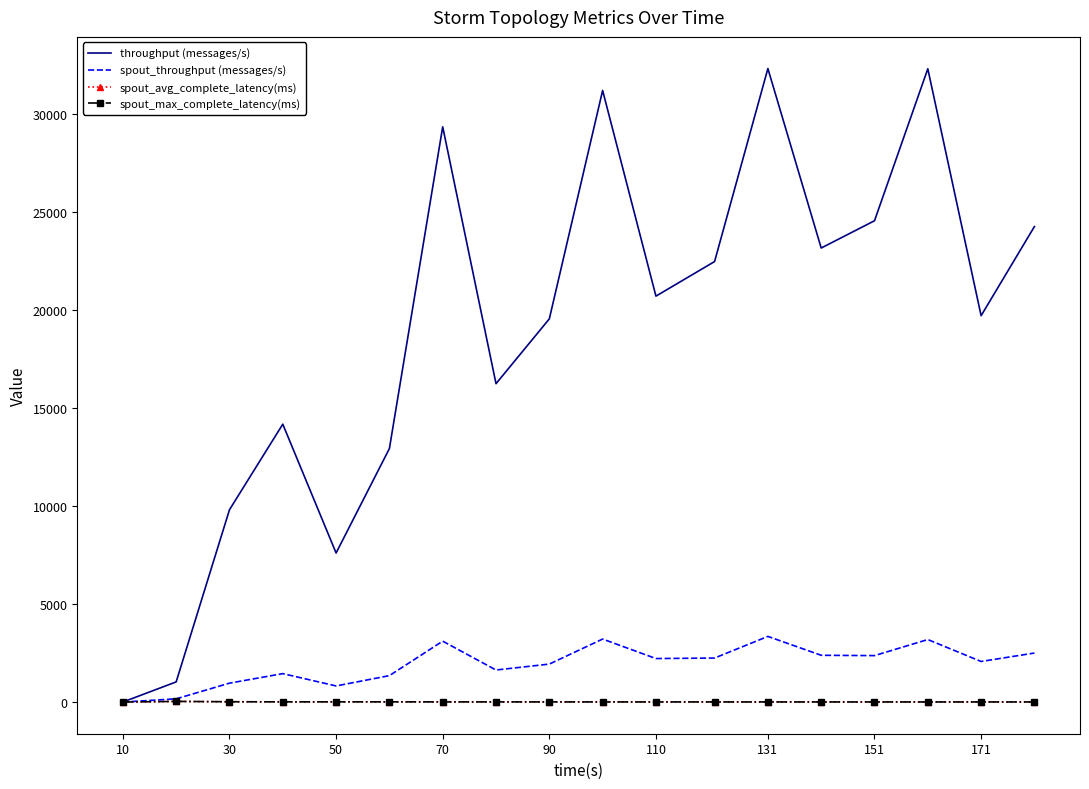

Which series has the largest total across all categories?

throughput (messages/s)